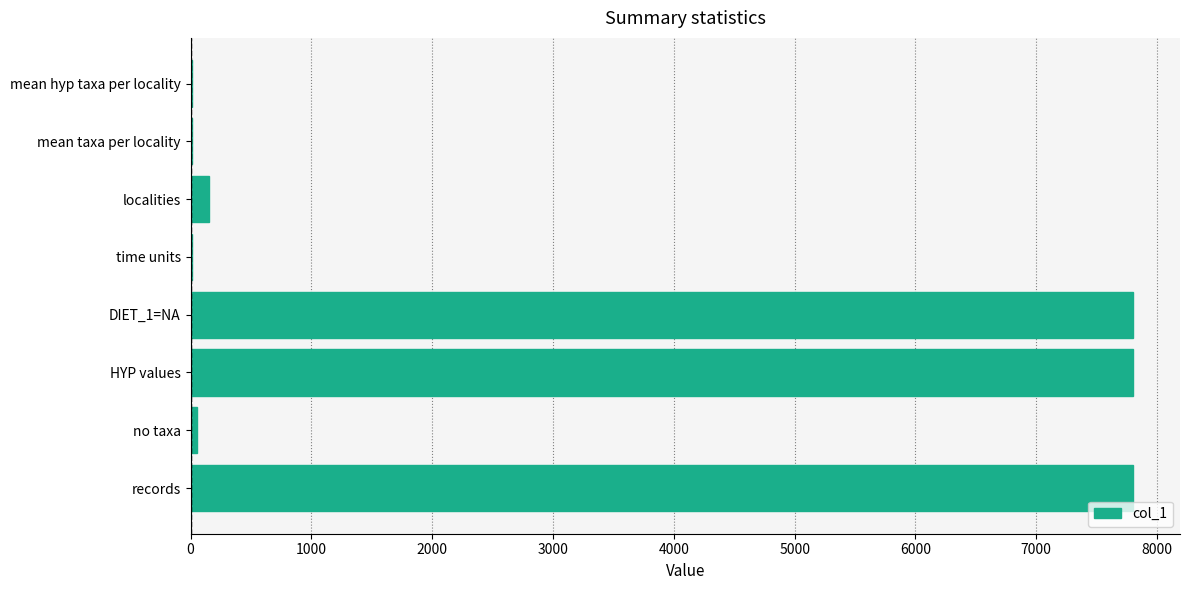

Is it true that the value at records is 13097.0?

False